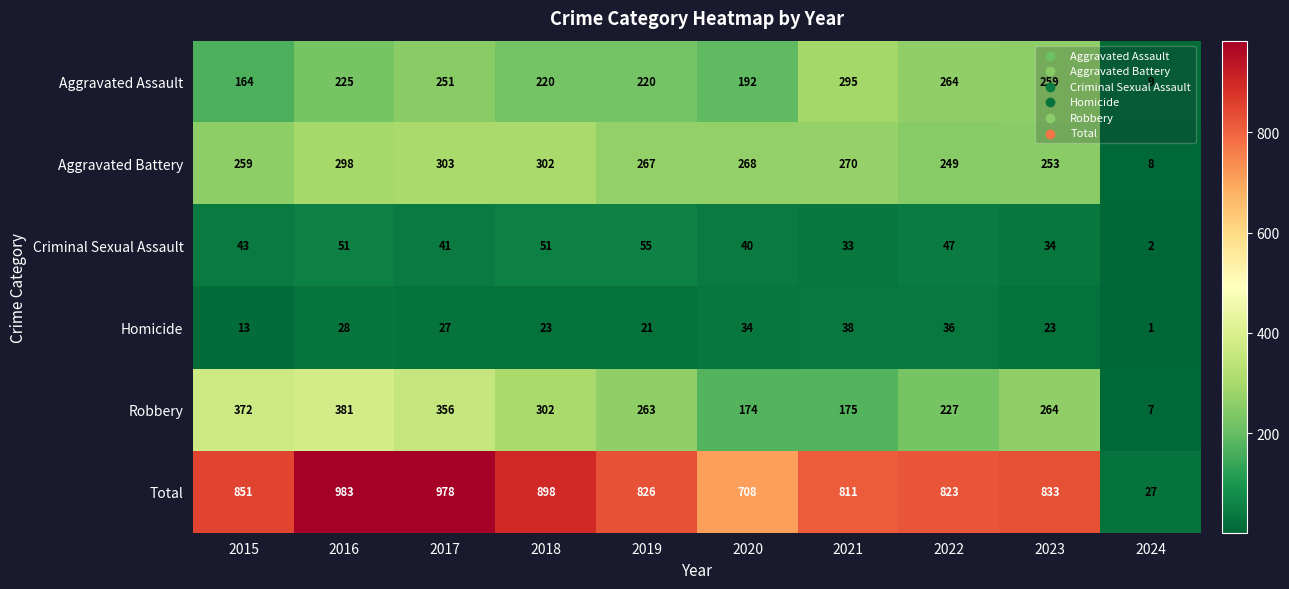

The Aggravated Assault series shows 192 at 2020. True or false?

True